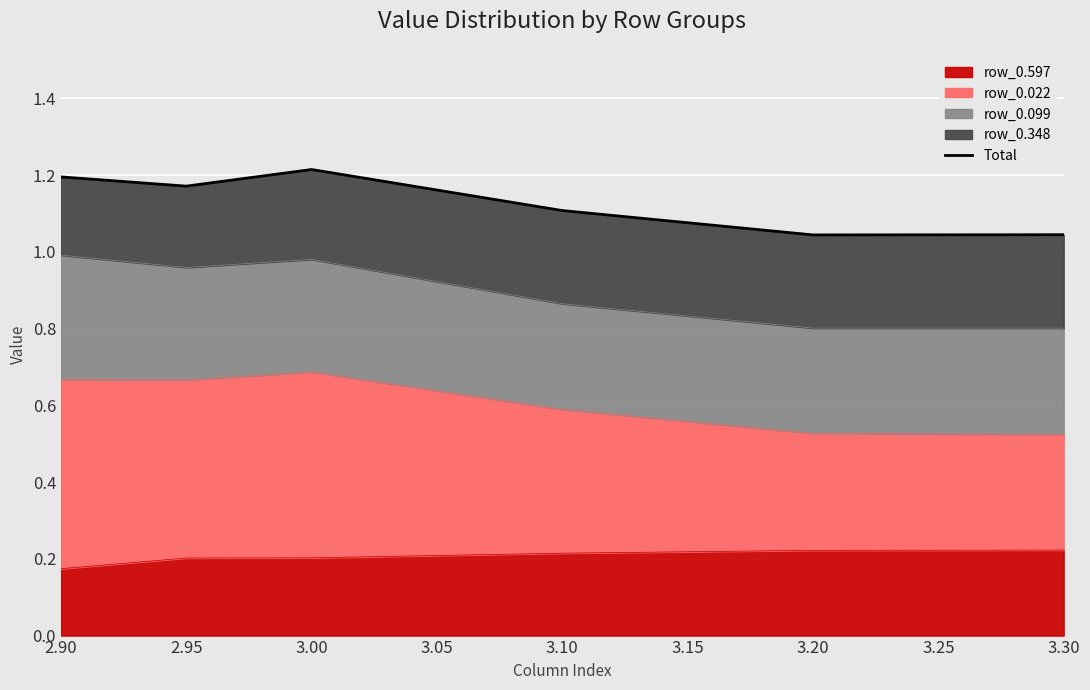

What is the sum of all values?

6.8